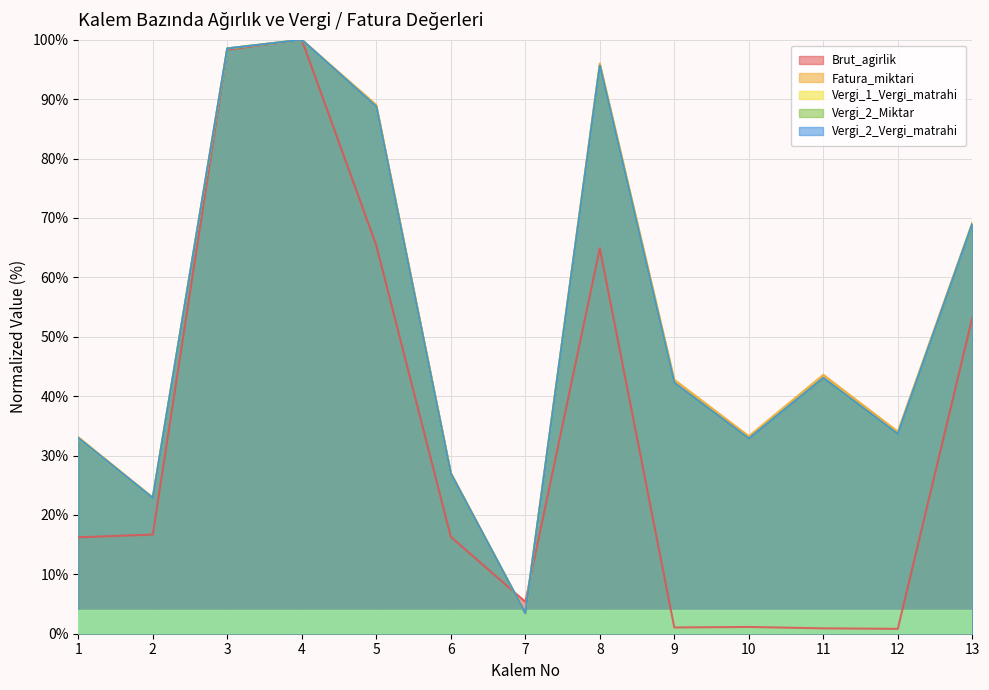

At 9, list the series in order from largest to smallest.

Fatura_miktari, Vergi_2_Vergi_matrahi, Vergi_2_Miktar, Vergi_1_Vergi_matrahi, Brut_agirlik